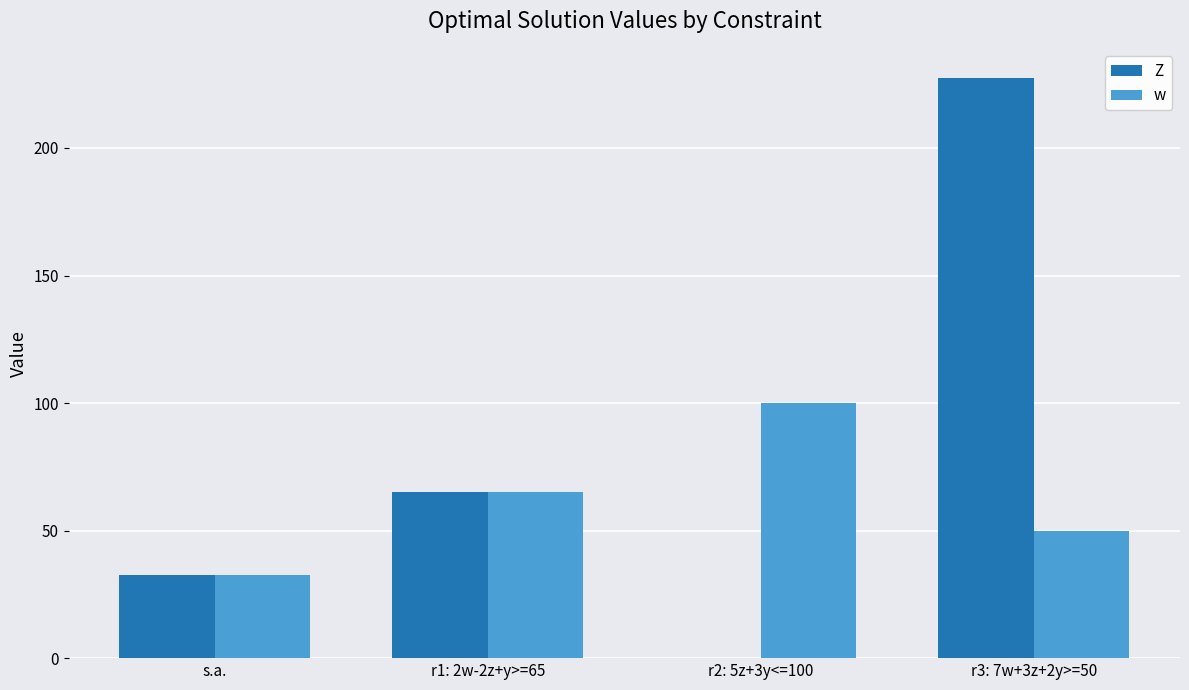

Where is w nearest to the value 66?

r1: 2w-2z+y>=65